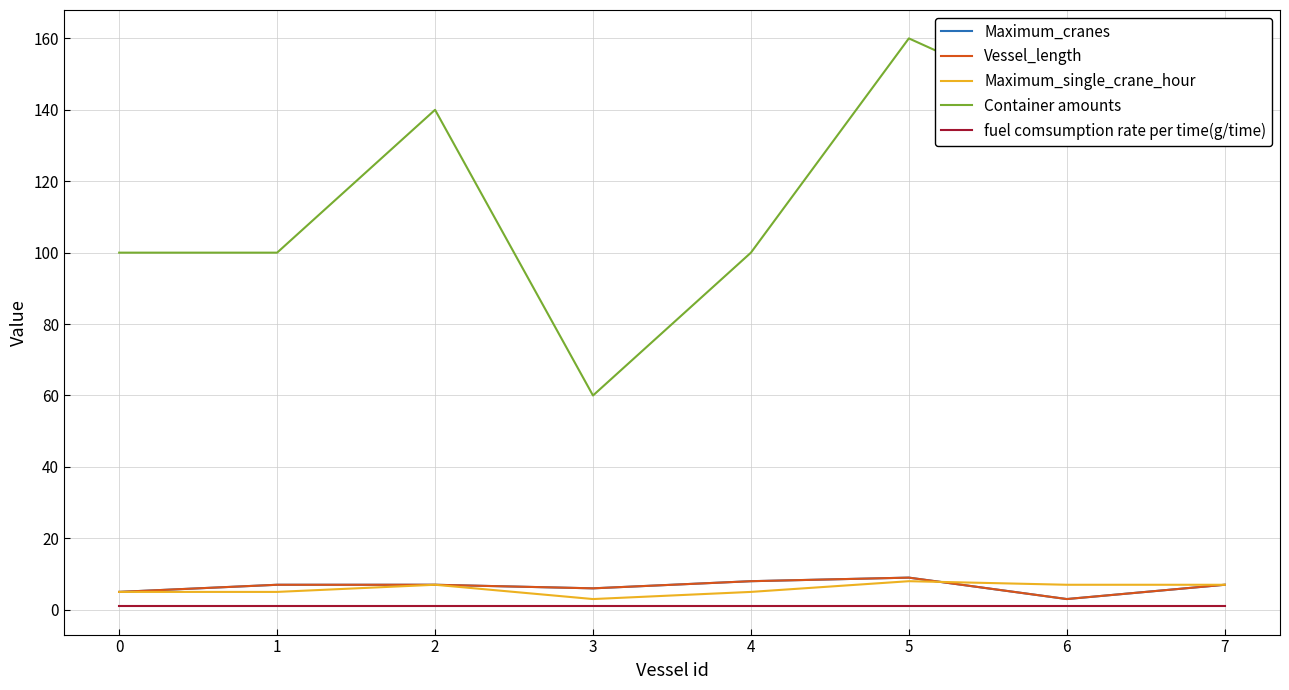

Reading right to left, what are all the values shown in this chart?

Maximum_cranes: 7=7	6=3	5=9	4=8	3=6	2=7	1=7	0=5
Vessel_length: 7=7	6=3	5=9	4=8	3=6	2=7	1=7	0=5
Maximum_single_crane_hour: 7=7	6=7	5=8	4=5	3=3	2=7	1=5	0=5
Container amounts: 7=140	6=140	5=160	4=100	3=60	2=140	1=100	0=100
fuel comsumption rate per time(g/time): 7=1	6=1	5=1	4=1	3=1	2=1	1=1	0=1